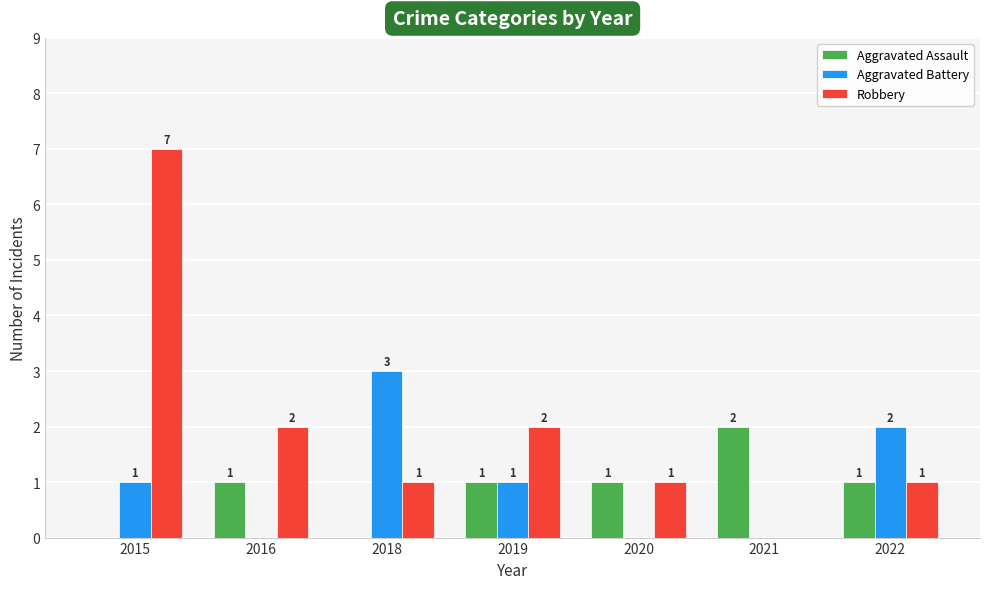

At which category does the chart reach its peak across all series?

2015